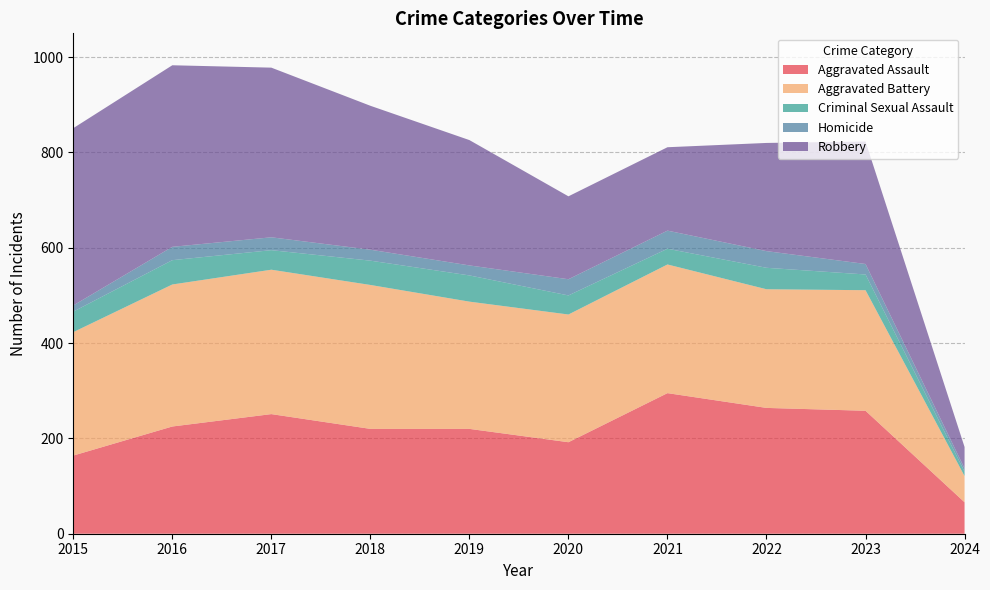

Reading right to left, transcribe all the data shown in this chart.

Aggravated Assault: 2024=66	2023=258	2022=264	2021=295	2020=192	2019=220	2018=220	2017=251	2016=225	2015=164
Aggravated Battery: 2024=55	2023=253	2022=249	2021=270	2020=268	2019=267	2018=302	2017=303	2016=298	2015=259
Criminal Sexual Assault: 2024=9	2023=33	2022=45	2021=33	2020=40	2019=55	2018=51	2017=41	2016=51	2015=43
Homicide: 2024=7	2023=22	2022=35	2021=38	2020=34	2019=21	2018=23	2017=27	2016=28	2015=13
Robbery: 2024=45	2023=257	2022=227	2021=175	2020=174	2019=263	2018=302	2017=356	2016=381	2015=372